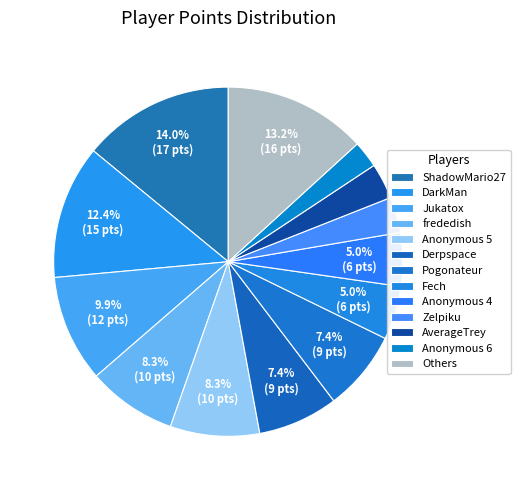

To the nearest percent, what percentage of the pie is ShadowMario27?

14%